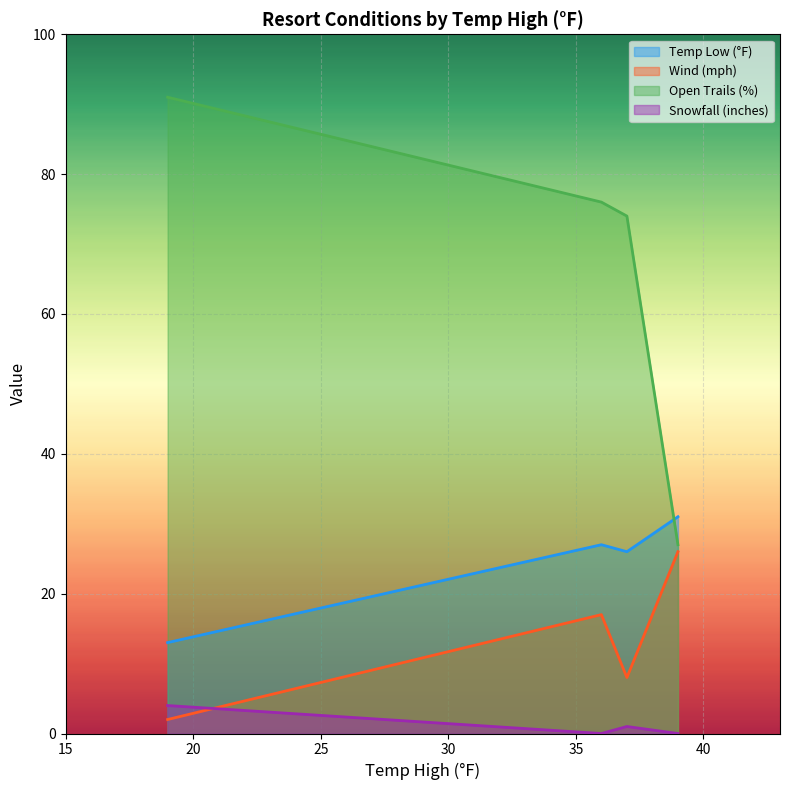

The Wind (mph) series shows 26 at Killington Ski Resort. True or false?

True